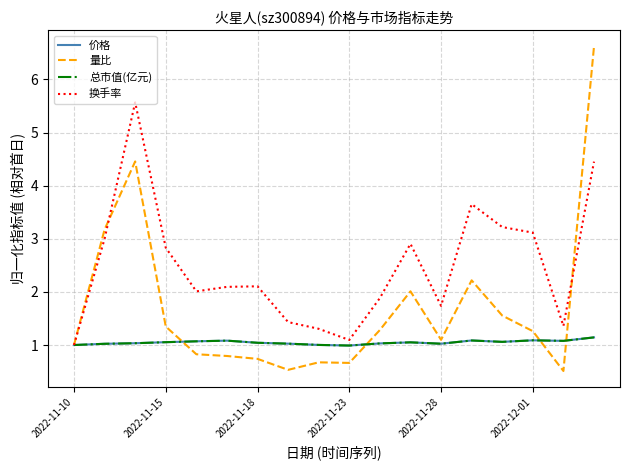

Which series has the largest total across all categories?

换手率